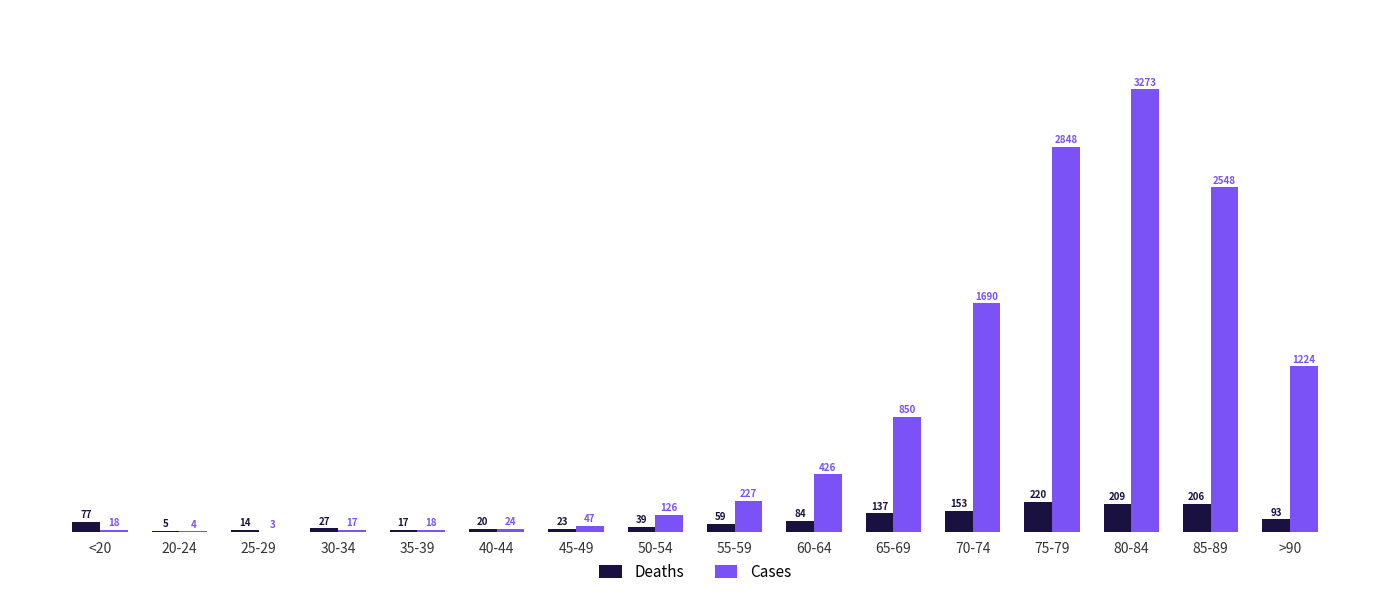

Which series changed the most between 40-44 and 60-64?

Cases